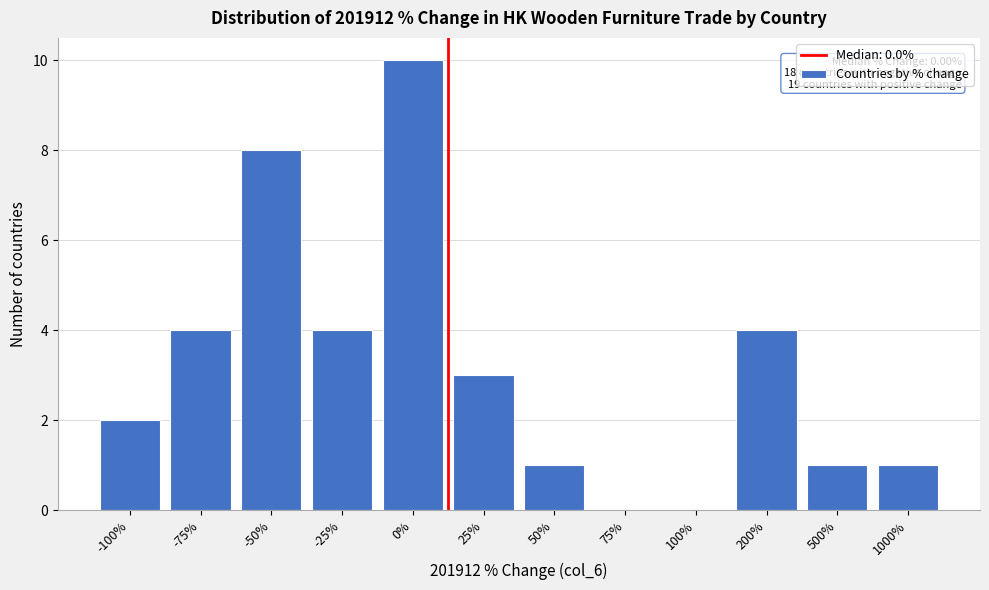

Reading left to right, list all the values displayed in this chart.

-100%=2	-75%=4	-50%=8	-25%=4	0%=10	25%=3	50%=1	75%=0	100%=0	200%=4	500%=1	1000%=1